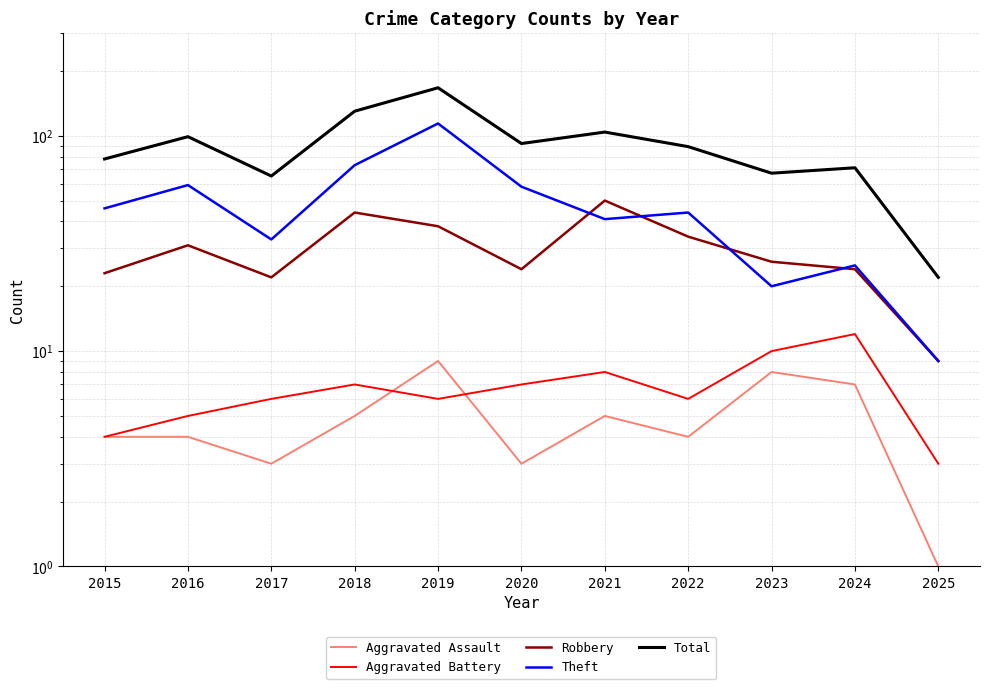

Read the Aggravated Assault value at 2018.

5